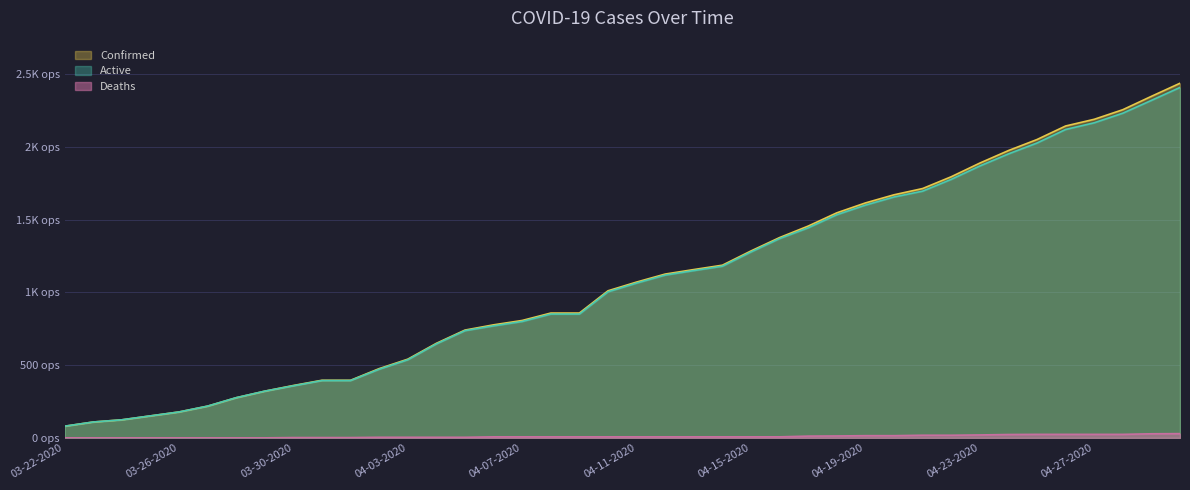

True or false: Confirmed and Active cross at least once.

False